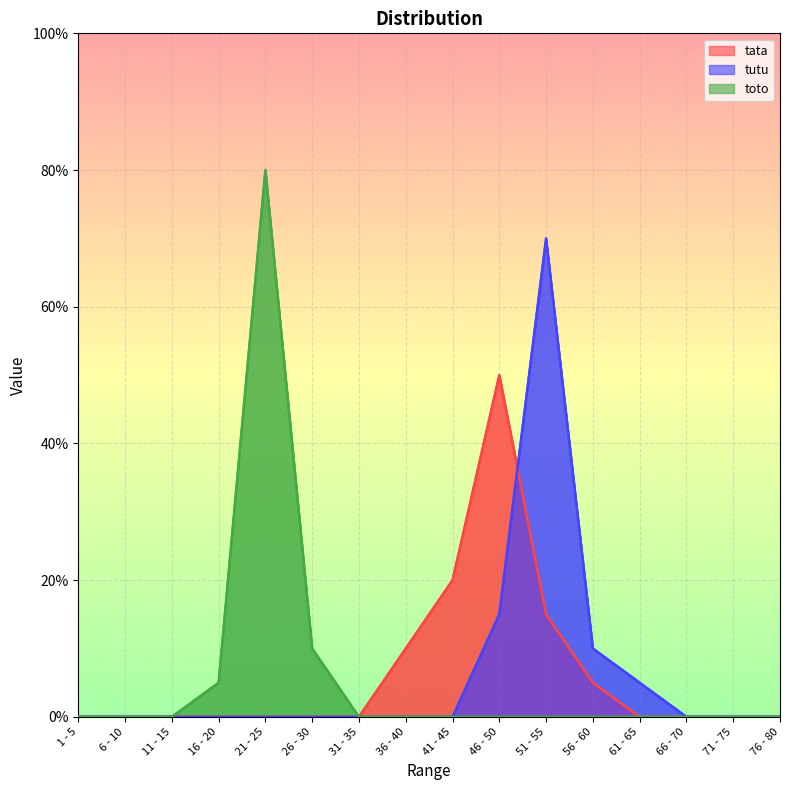

At how many categories does at least one series exceed 54?

2